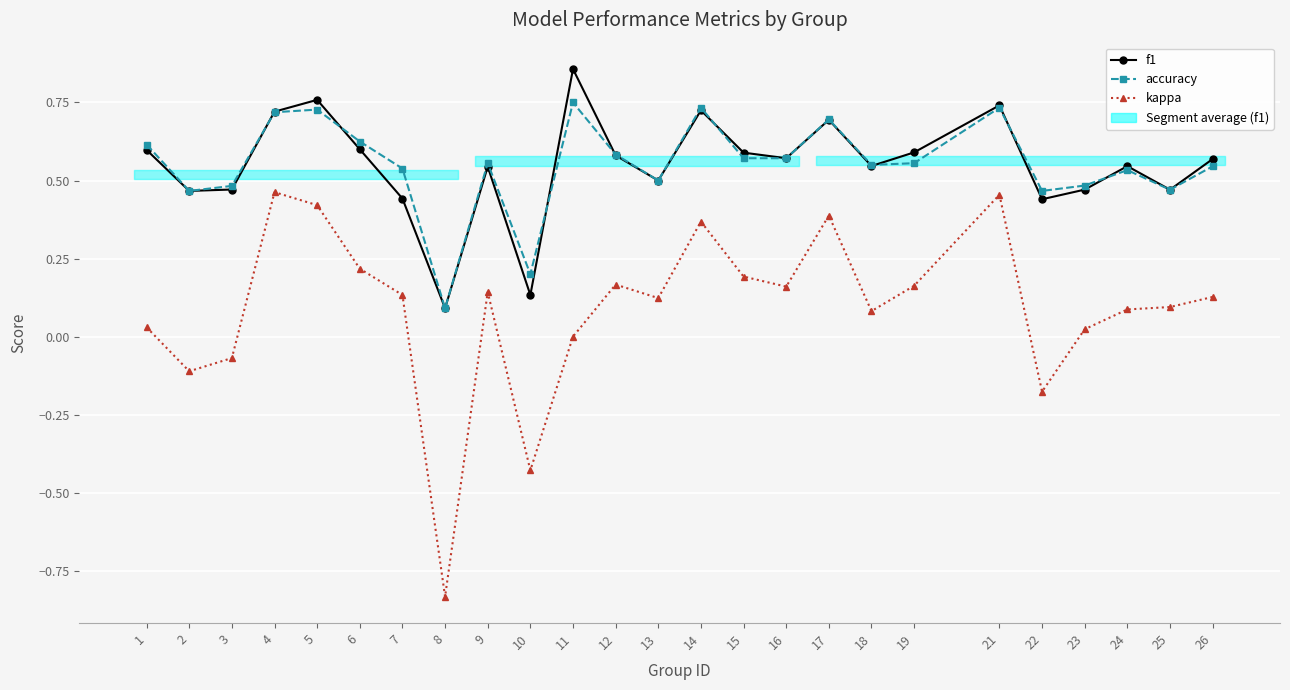

What is the total value across all series at 5?

1.9